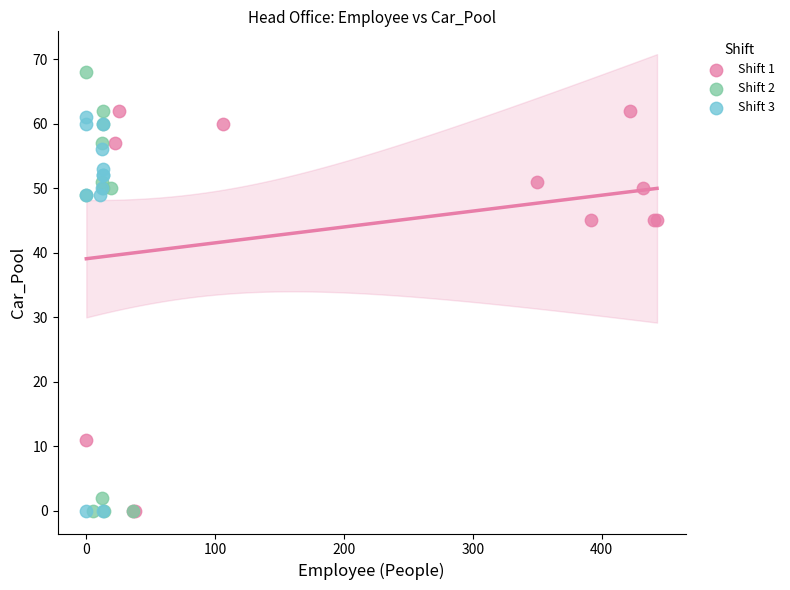

What are all the series names shown in the legend?

Shift 1, Shift 2, Shift 3